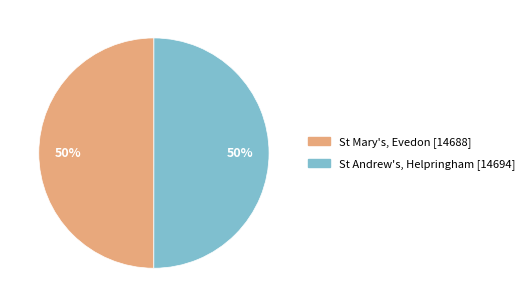

What is the ratio of the value at St Andrew's, Helpringham to the value at St Mary's, Evedon?

1.0